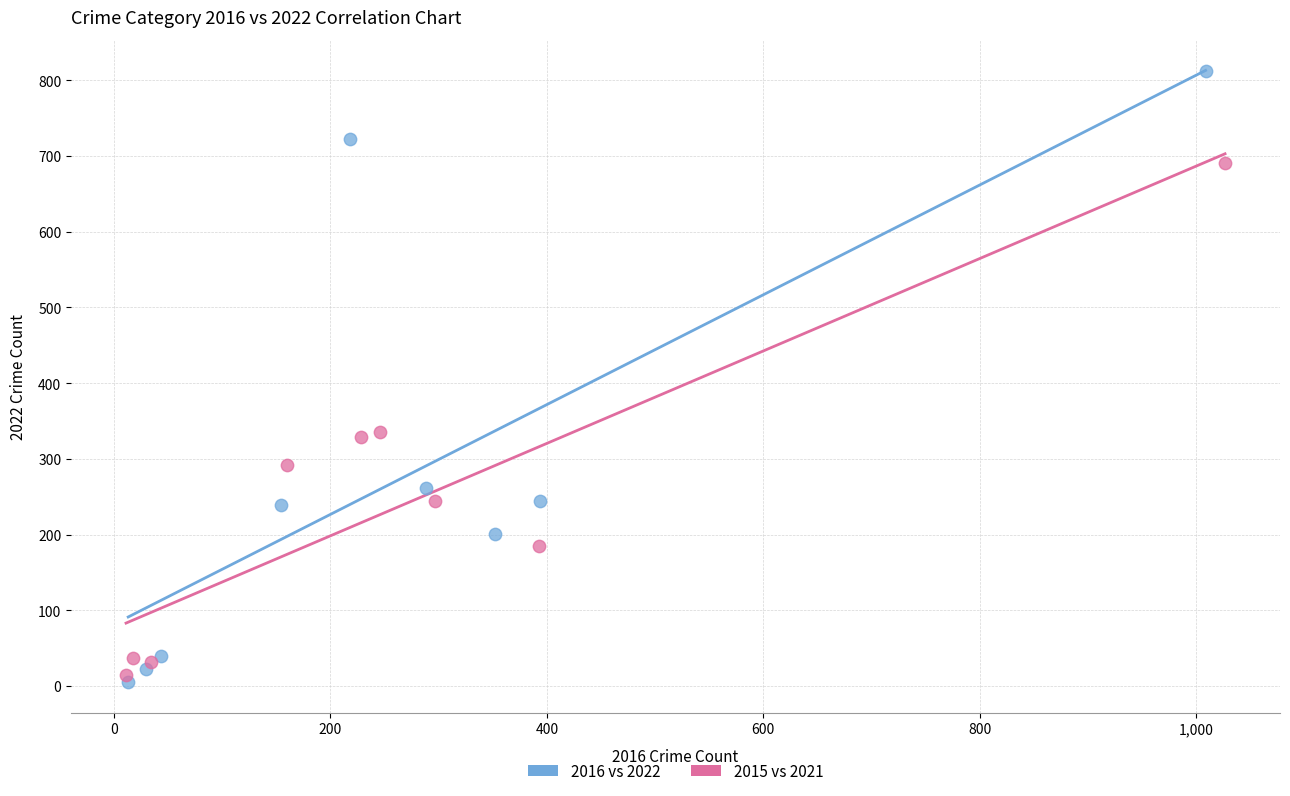

Which series has the widest spread of Y values?

2016 vs 2022